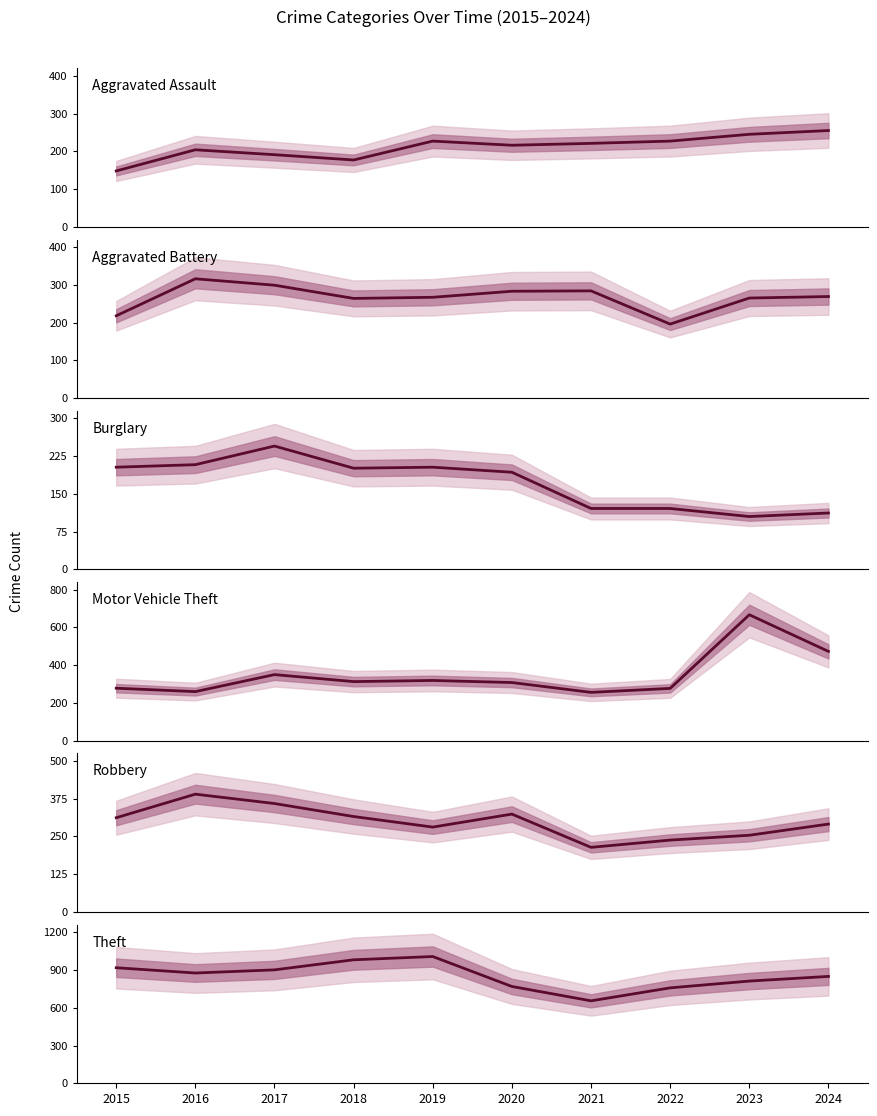

What is the difference between the highest and lowest values at 2019?

804